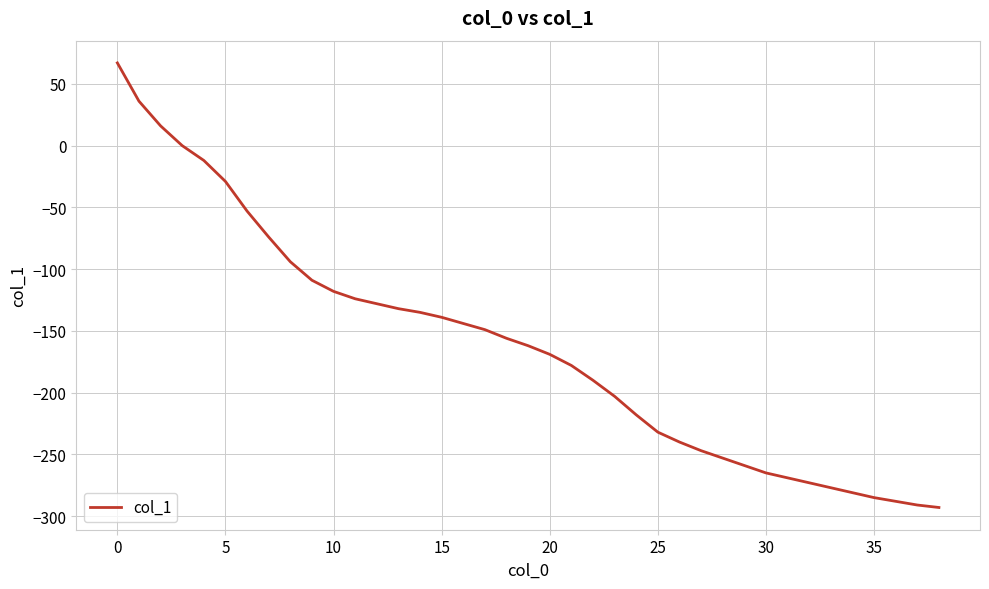

What is the minimum value shown in the chart?

-293